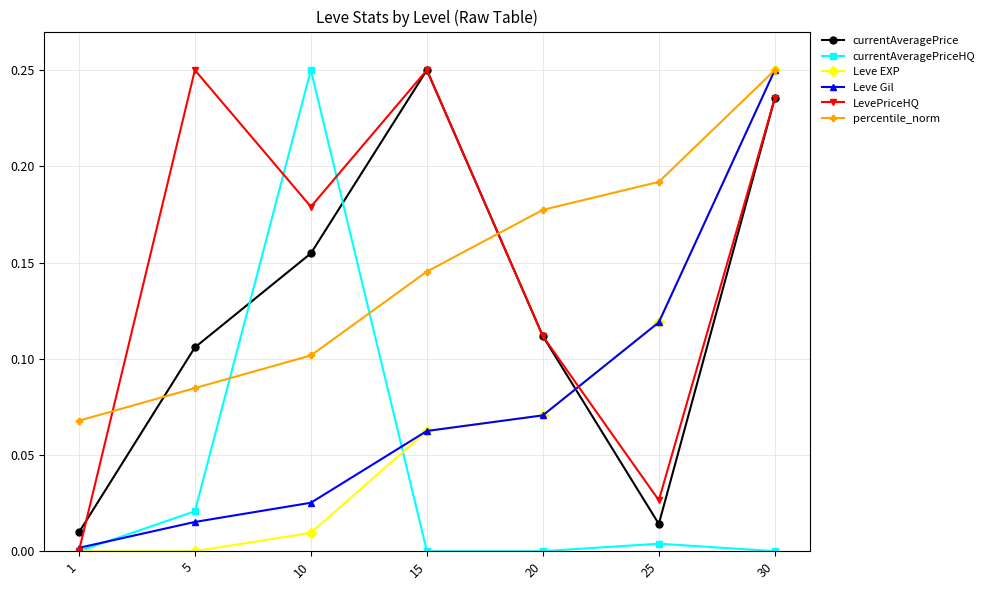

How many lines are shown in the chart?

6